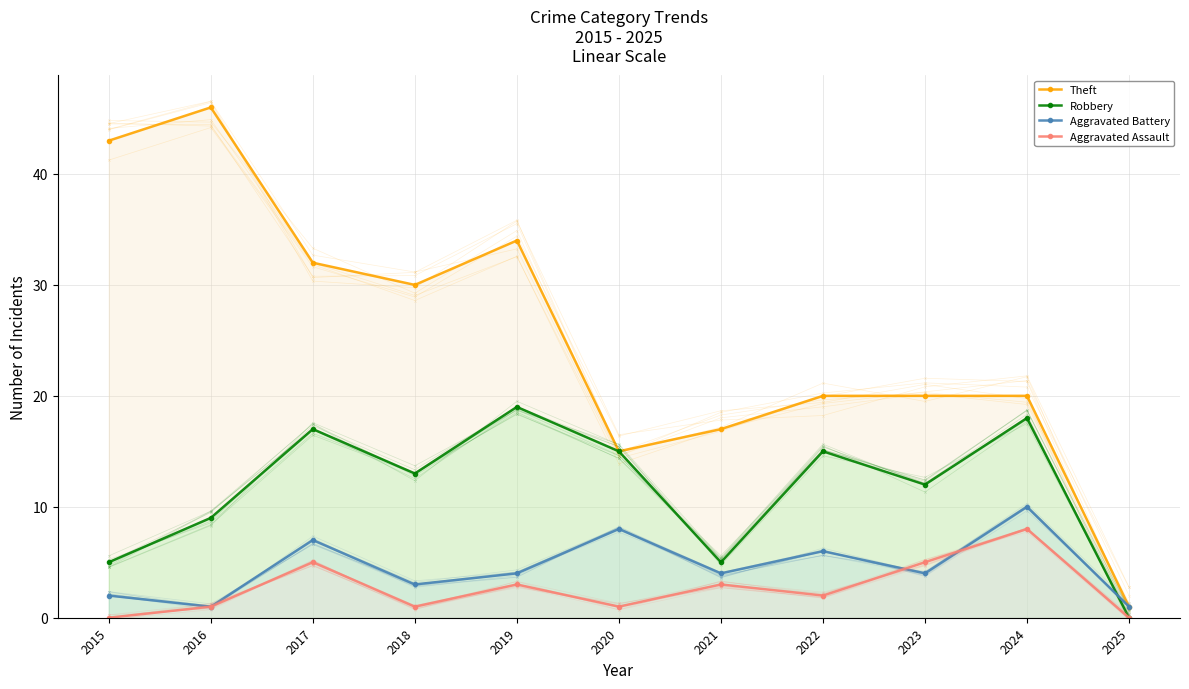

How many times do Aggravated Battery and Aggravated Assault cross each other?

2